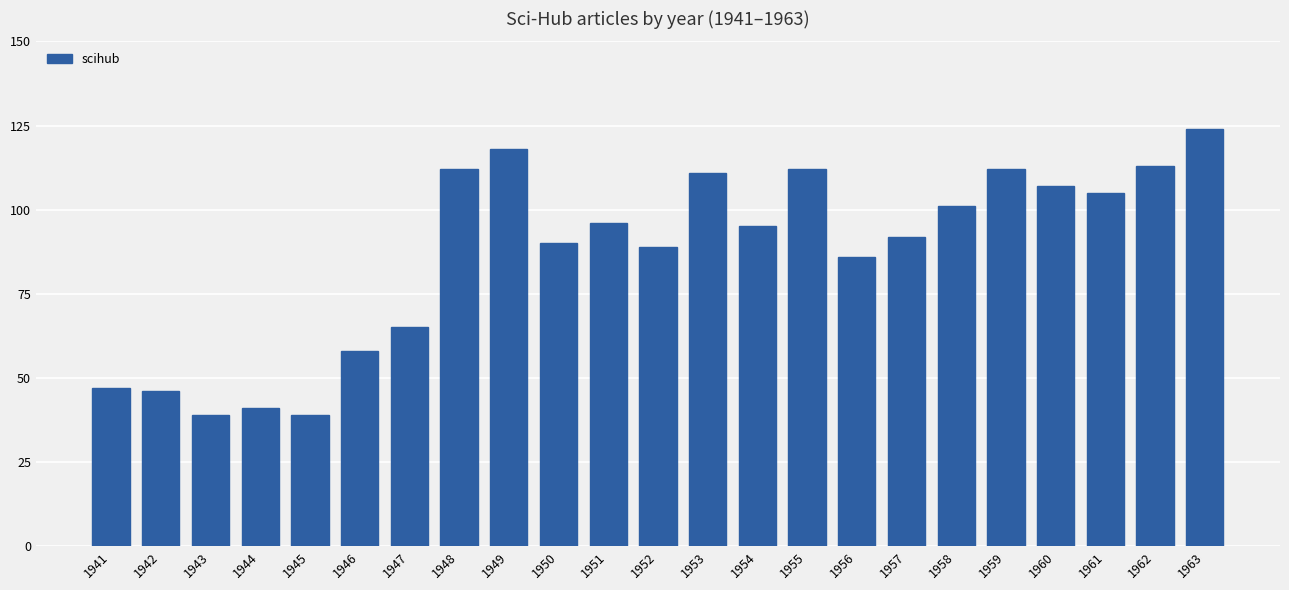

Does the chart contain any negative values?

No